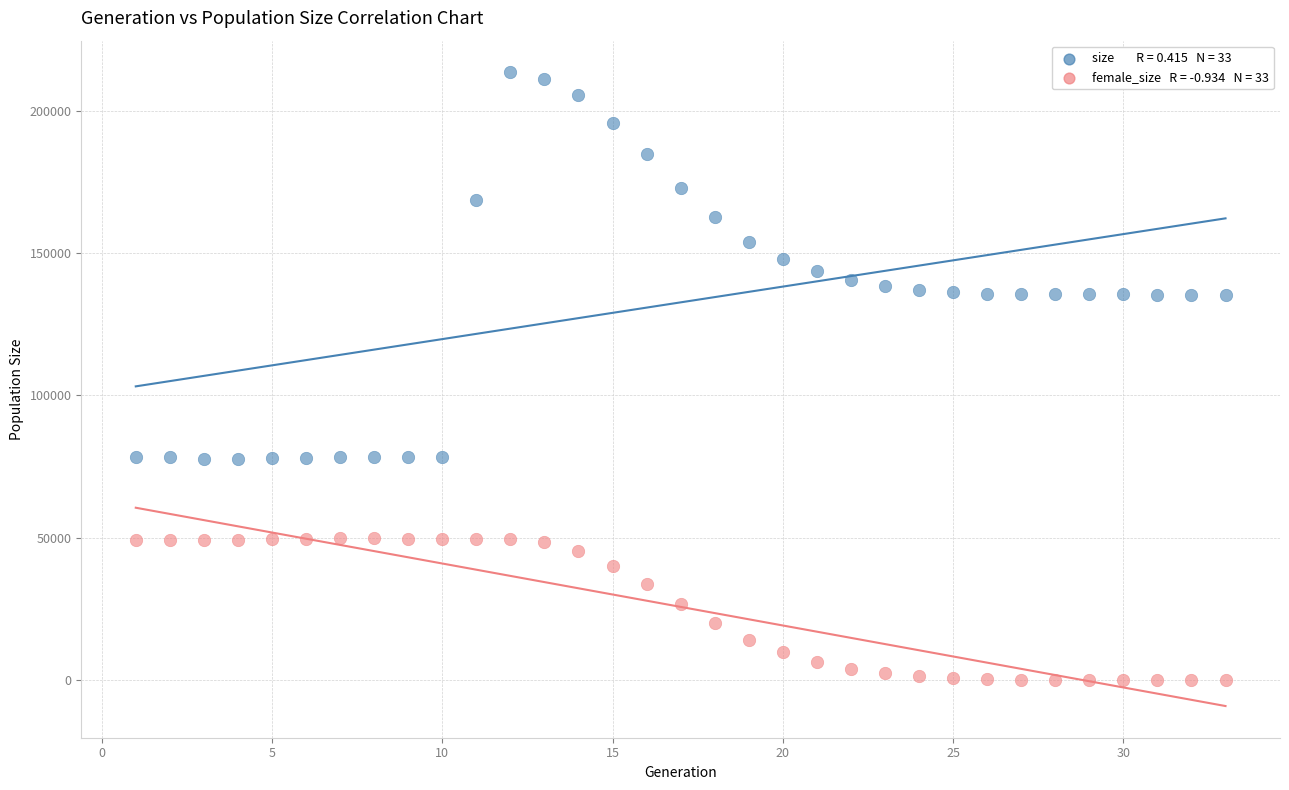

Across all data points, what is the range of X values (max minus min)?

32